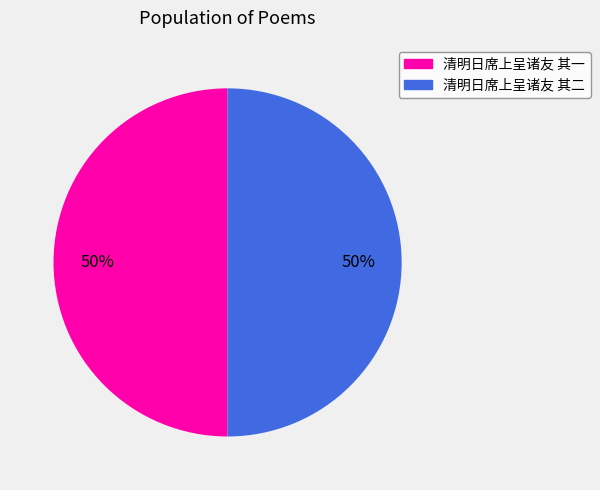

Do 清明日席上呈诸友 其一 and 清明日席上呈诸友 其二 together represent more than half of the pie?

Yes